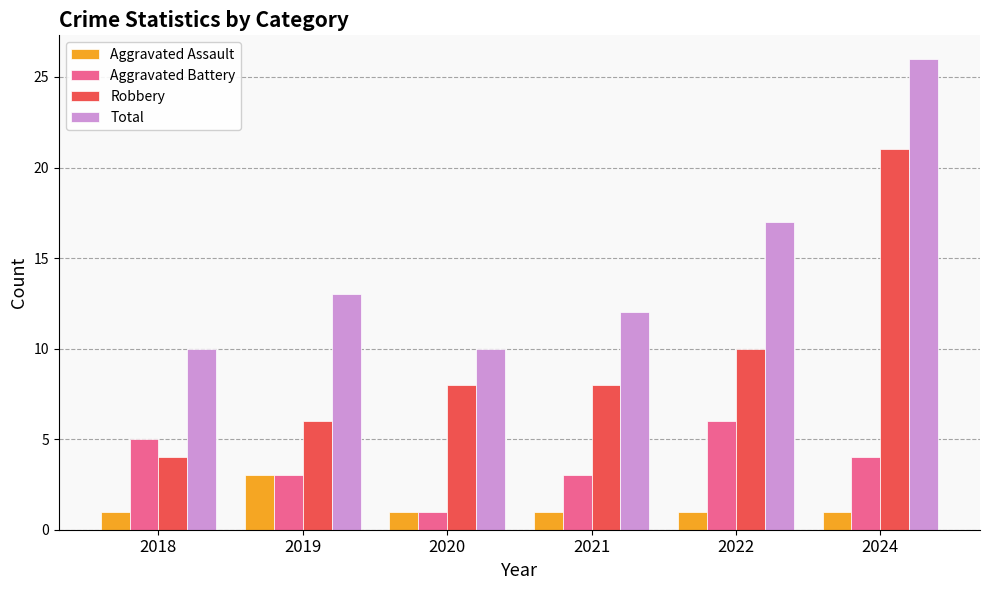

How many data points does each series have?

6